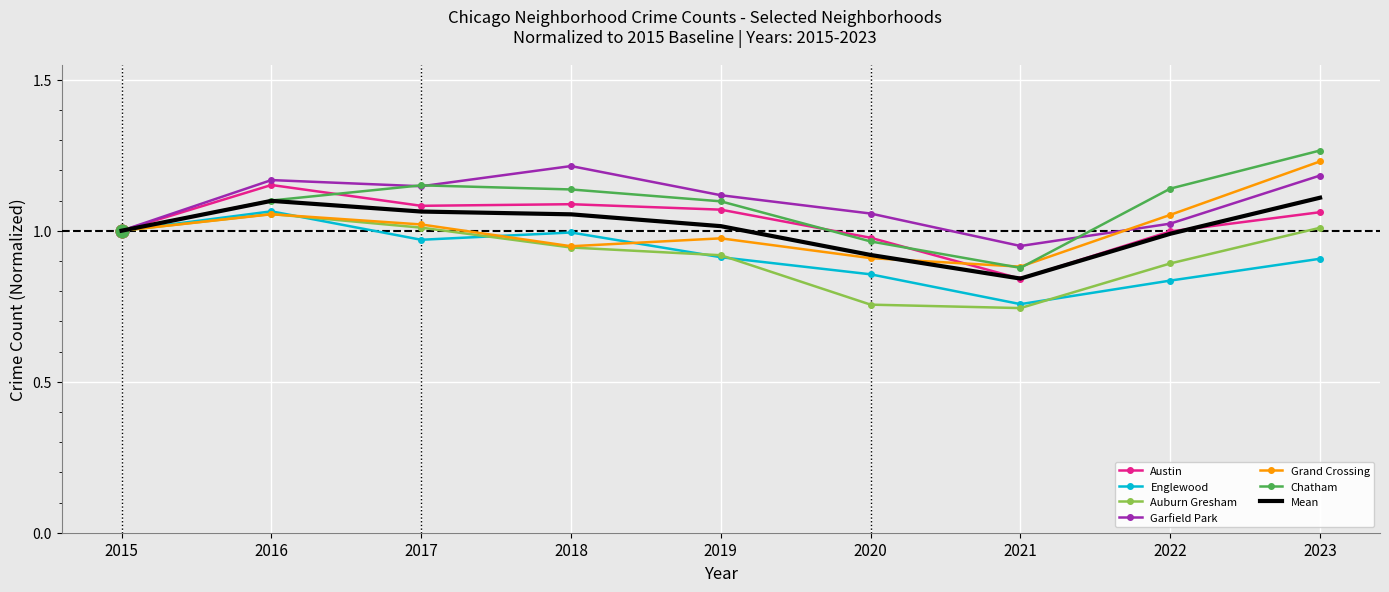

What are all the series names shown in the legend?

Austin, Englewood, Auburn Gresham, Garfield Park, Grand Crossing, Chatham, Mean